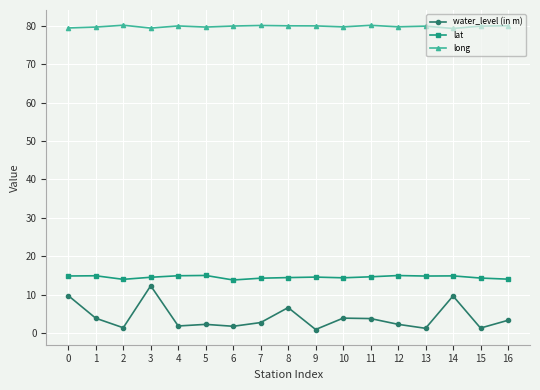

What is the total value across all series at 11?

98.5